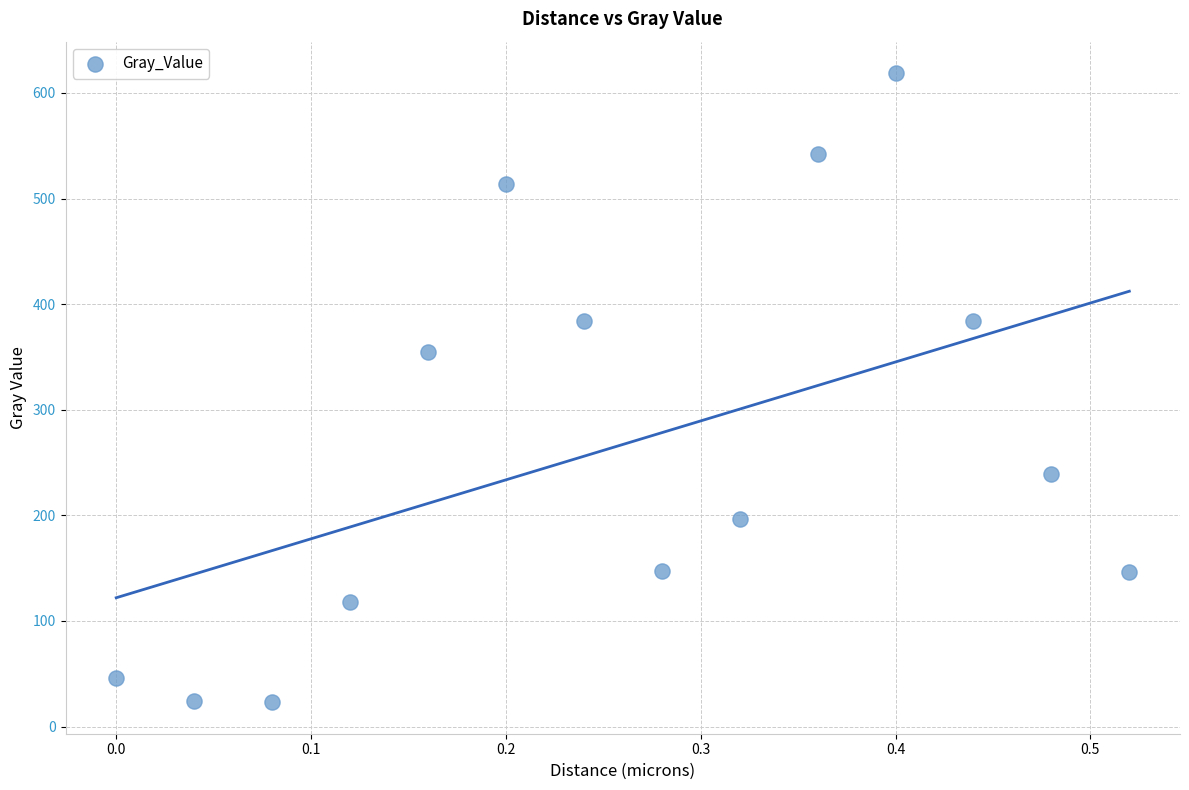

What Y value in the scatter plot is closest to 320?

355.2